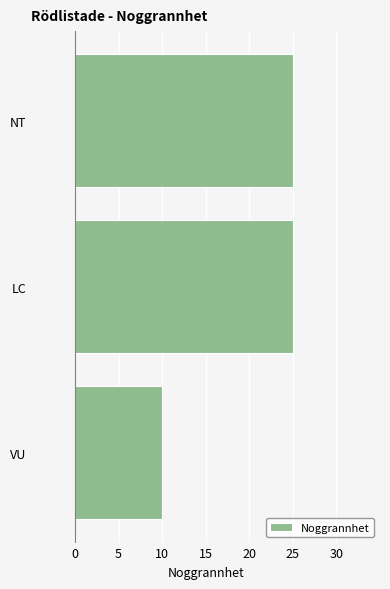

Reading bottom to top, extract all data points from this chart.

VU=10	LC=25	NT=25